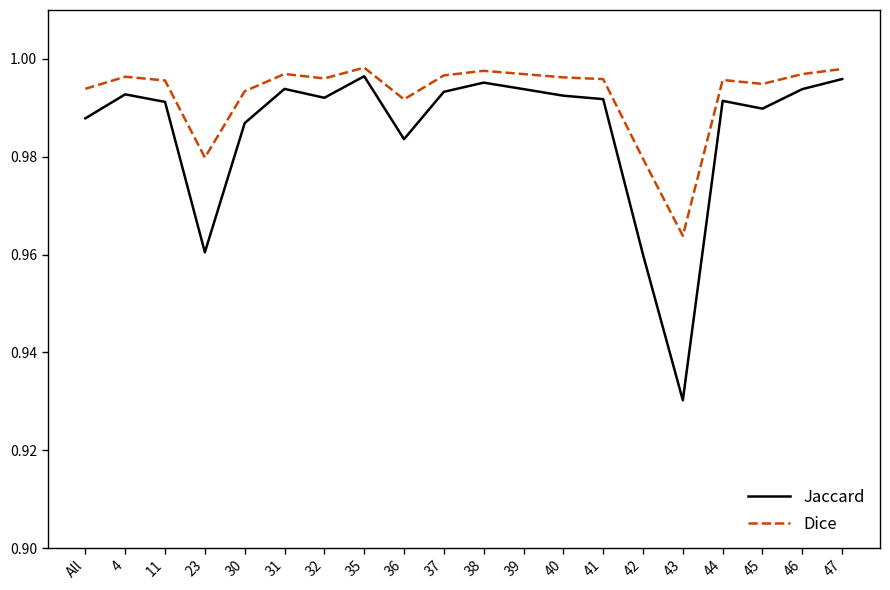

What position from the left is 37?

10